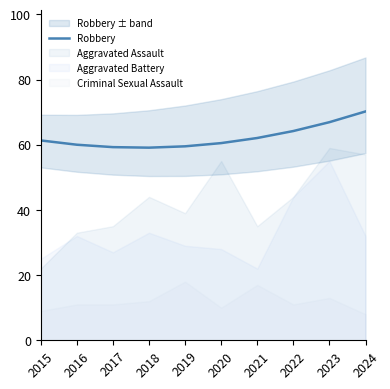

What is the minimum value for Robbery?

59.1